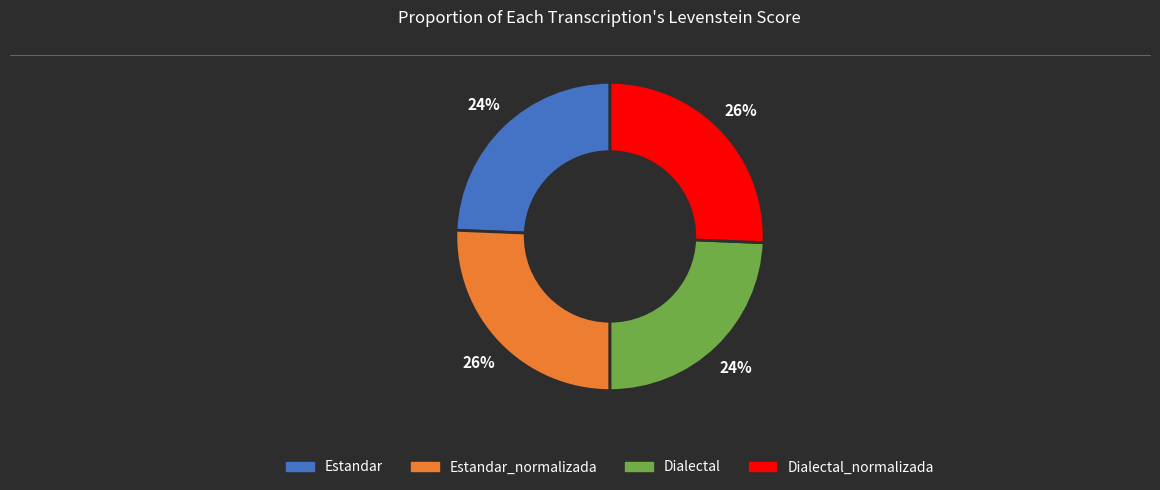

Count the number of slices in the pie.

4